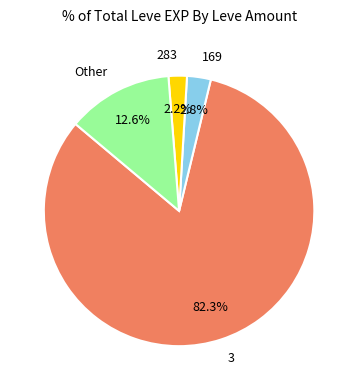

Which has a higher value, 3 or Other?

3